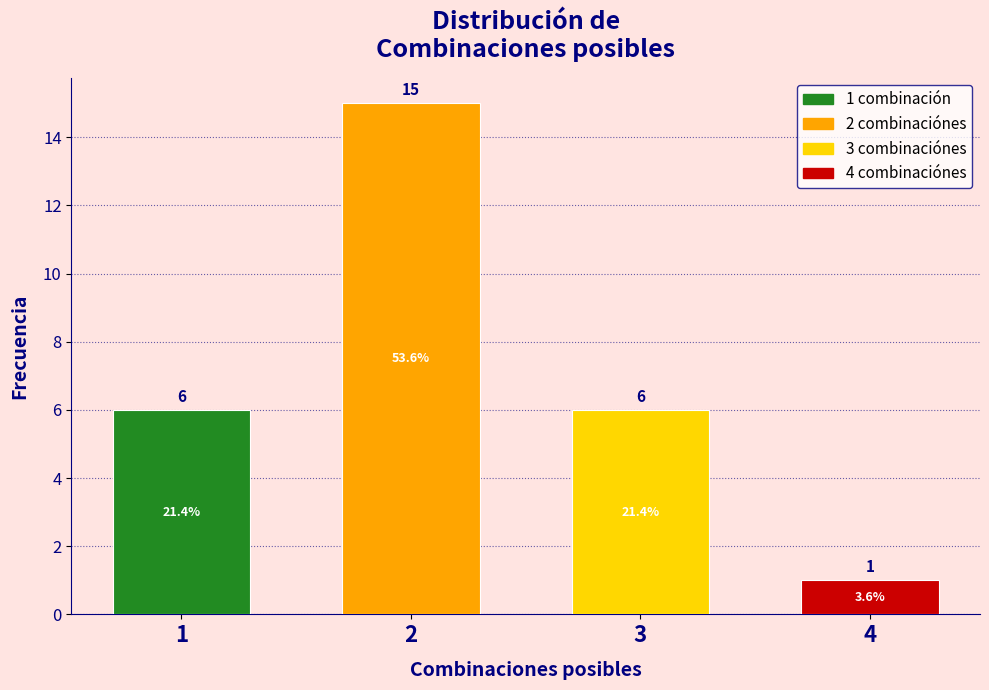

Reading left to right, what are all the values shown in this chart?

1=6	2=15	3=6	4=1